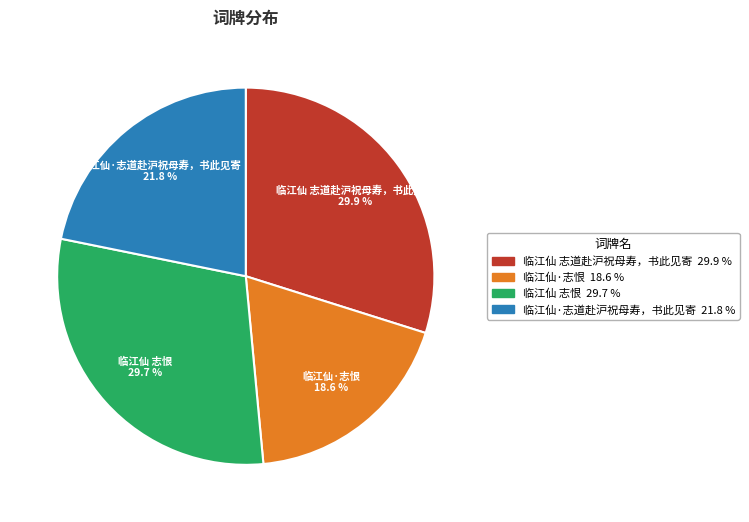

What percentage is the 临江仙 志道赴沪祝母寿，书此见寄 slice, to the nearest percent?

30%